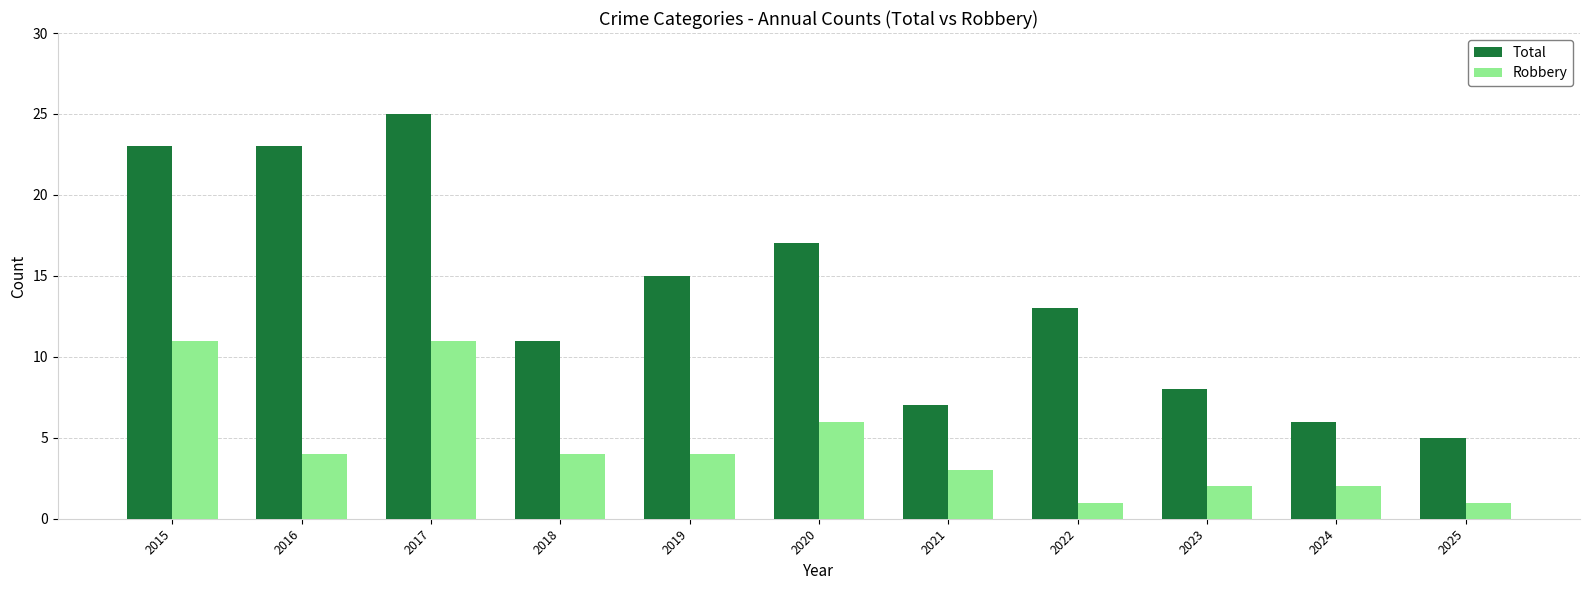

Does the chart contain any negative values?

No